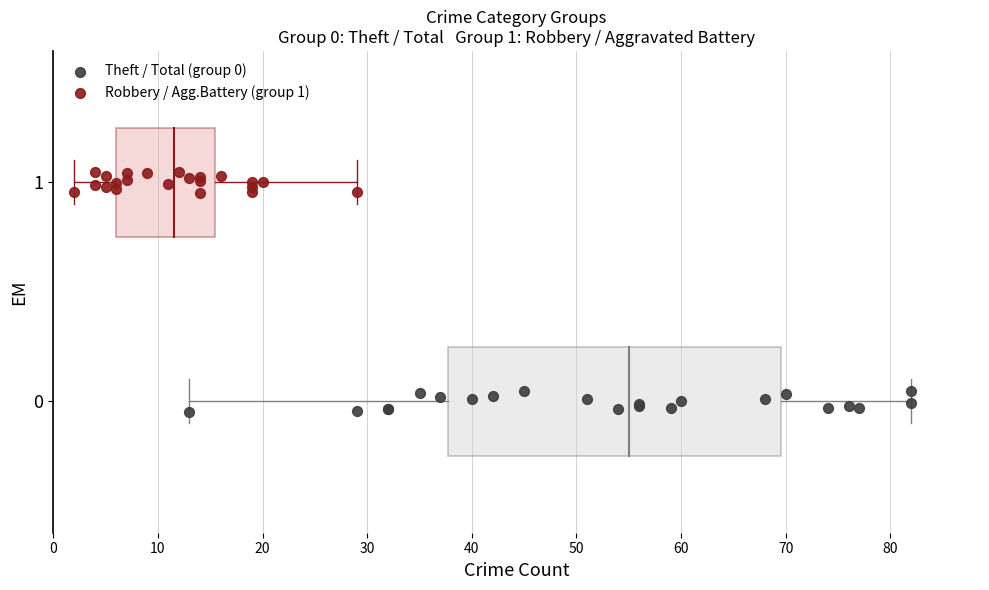

Which series contains the highest Y value?

Robbery / Agg.Battery (group 1)